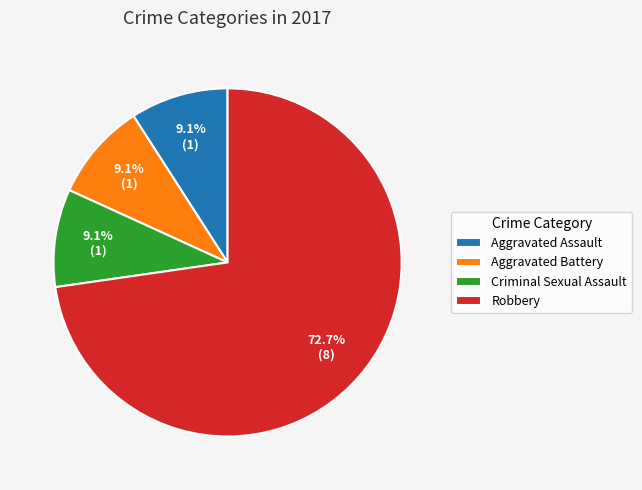

What is the largest slice in the pie chart?

Robbery